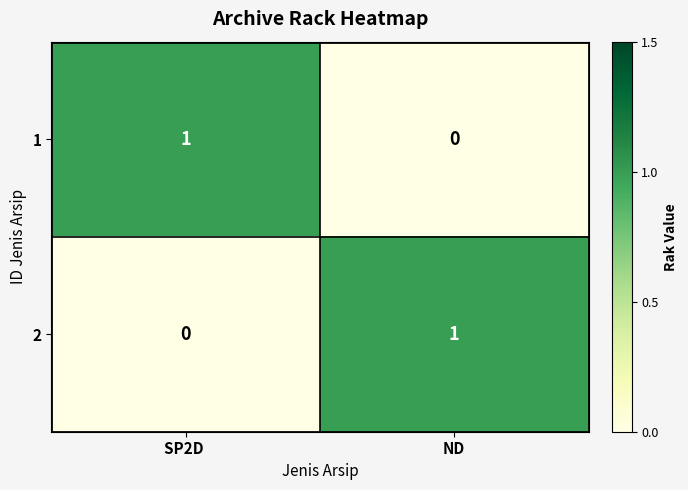

What is the difference between the highest and lowest values at SP2D ?

1